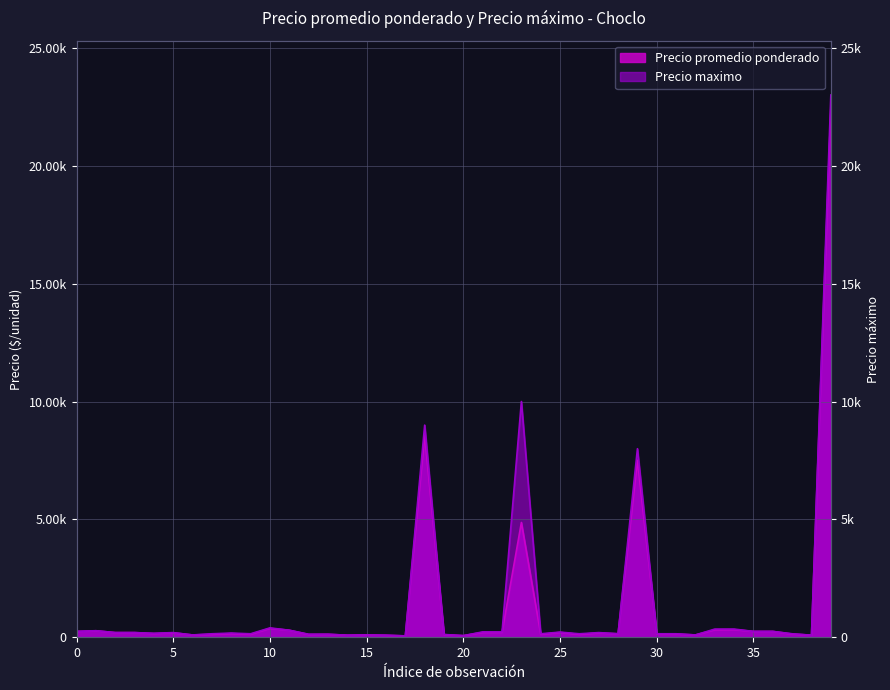

What is the lowest value of the Precio maximo series?

60